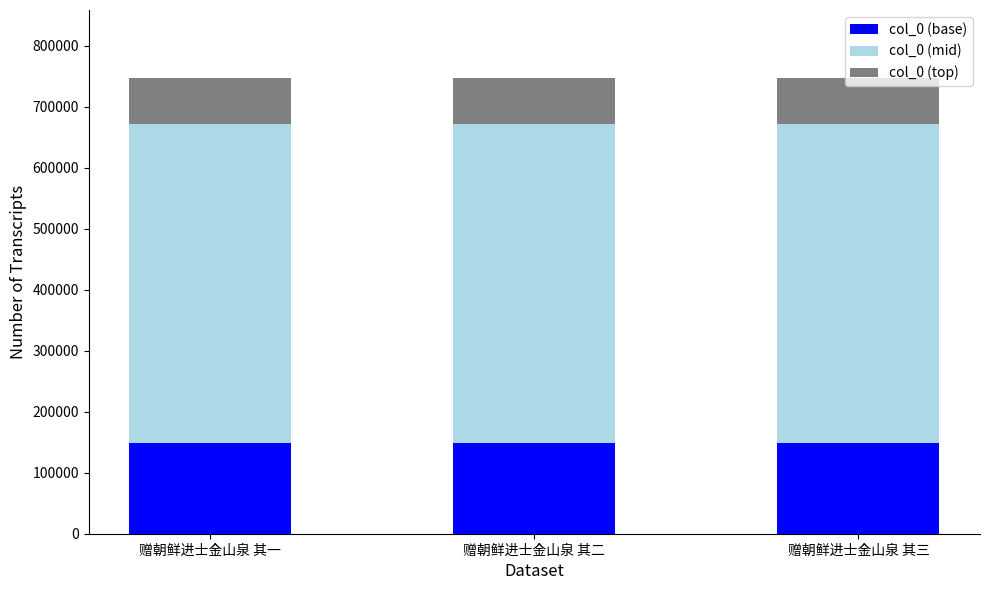

The col_0 (base) series shows 149298.4 at 赠朝鲜进士金山泉 其三. True or false?

True